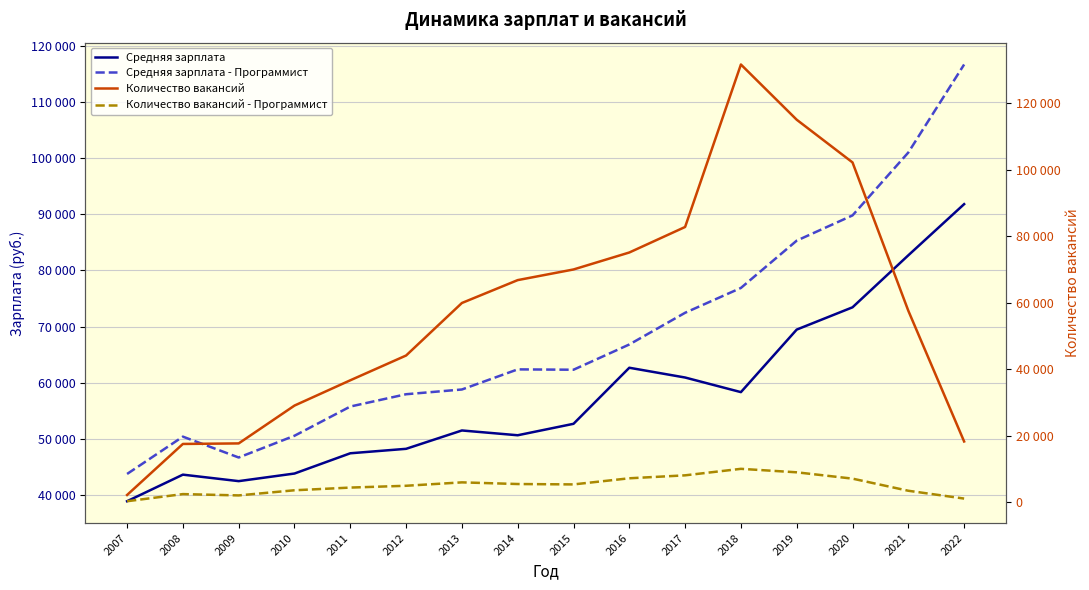

How many data points in Количество вакансий - Программист are less than 5375?

8